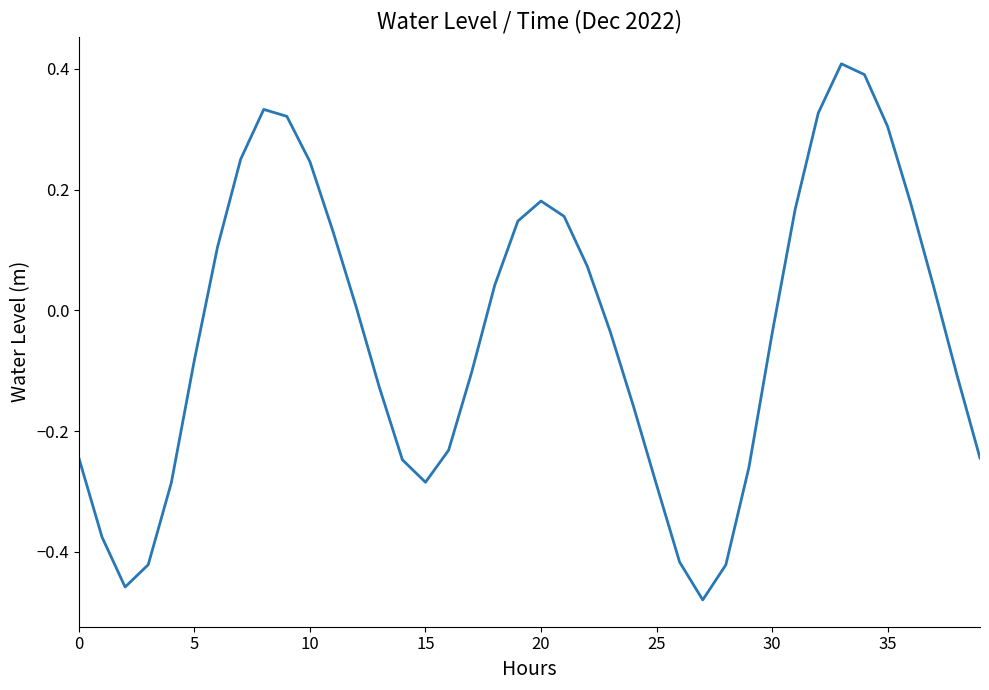

What is the maximum value shown in the chart?

0.4